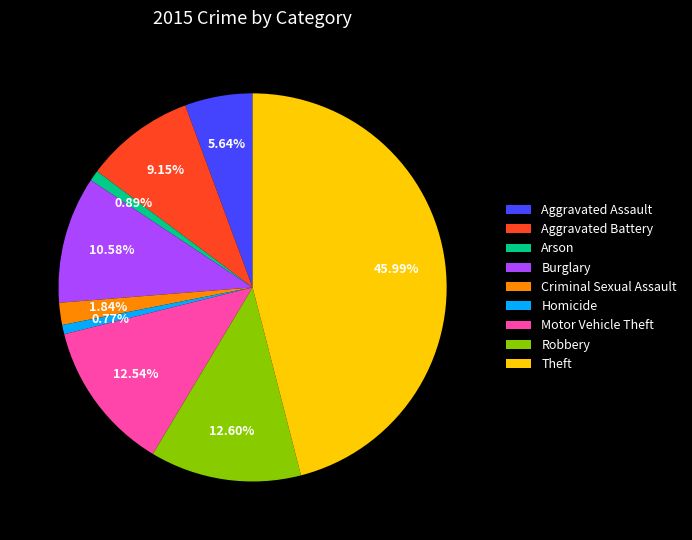

To the nearest percent, what is the difference between the largest and smallest slice percentages?

45%